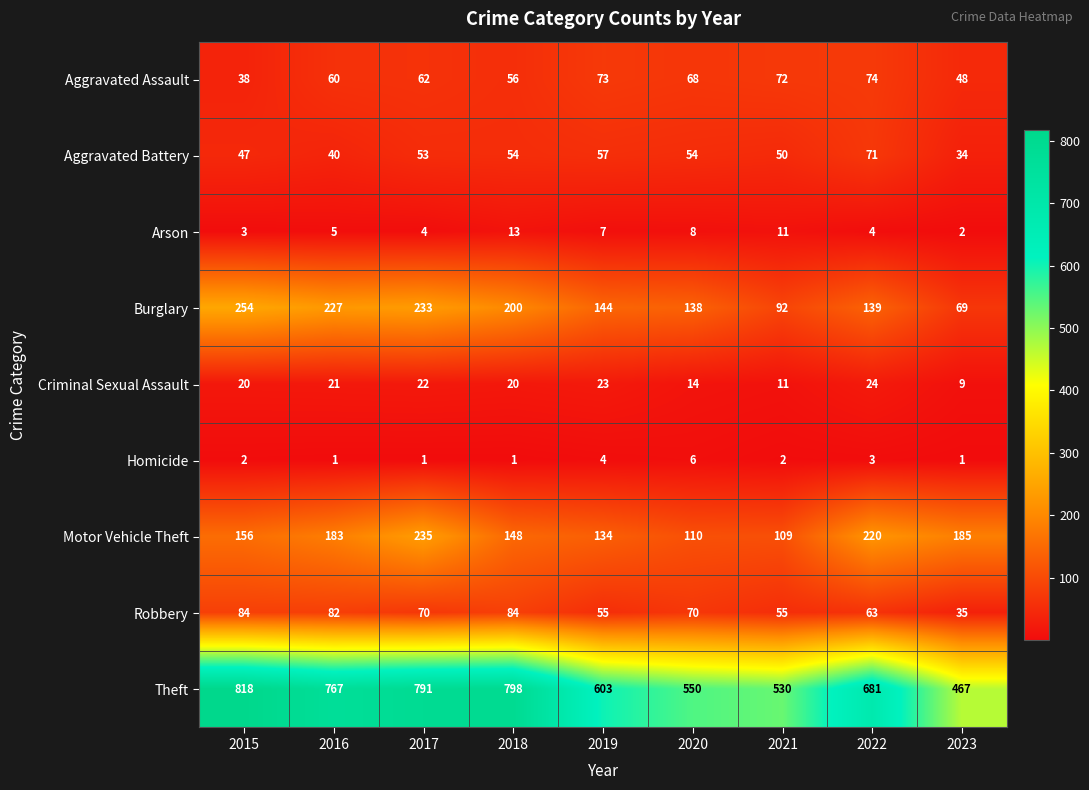

At which label does Robbery reach its minimum?

2023